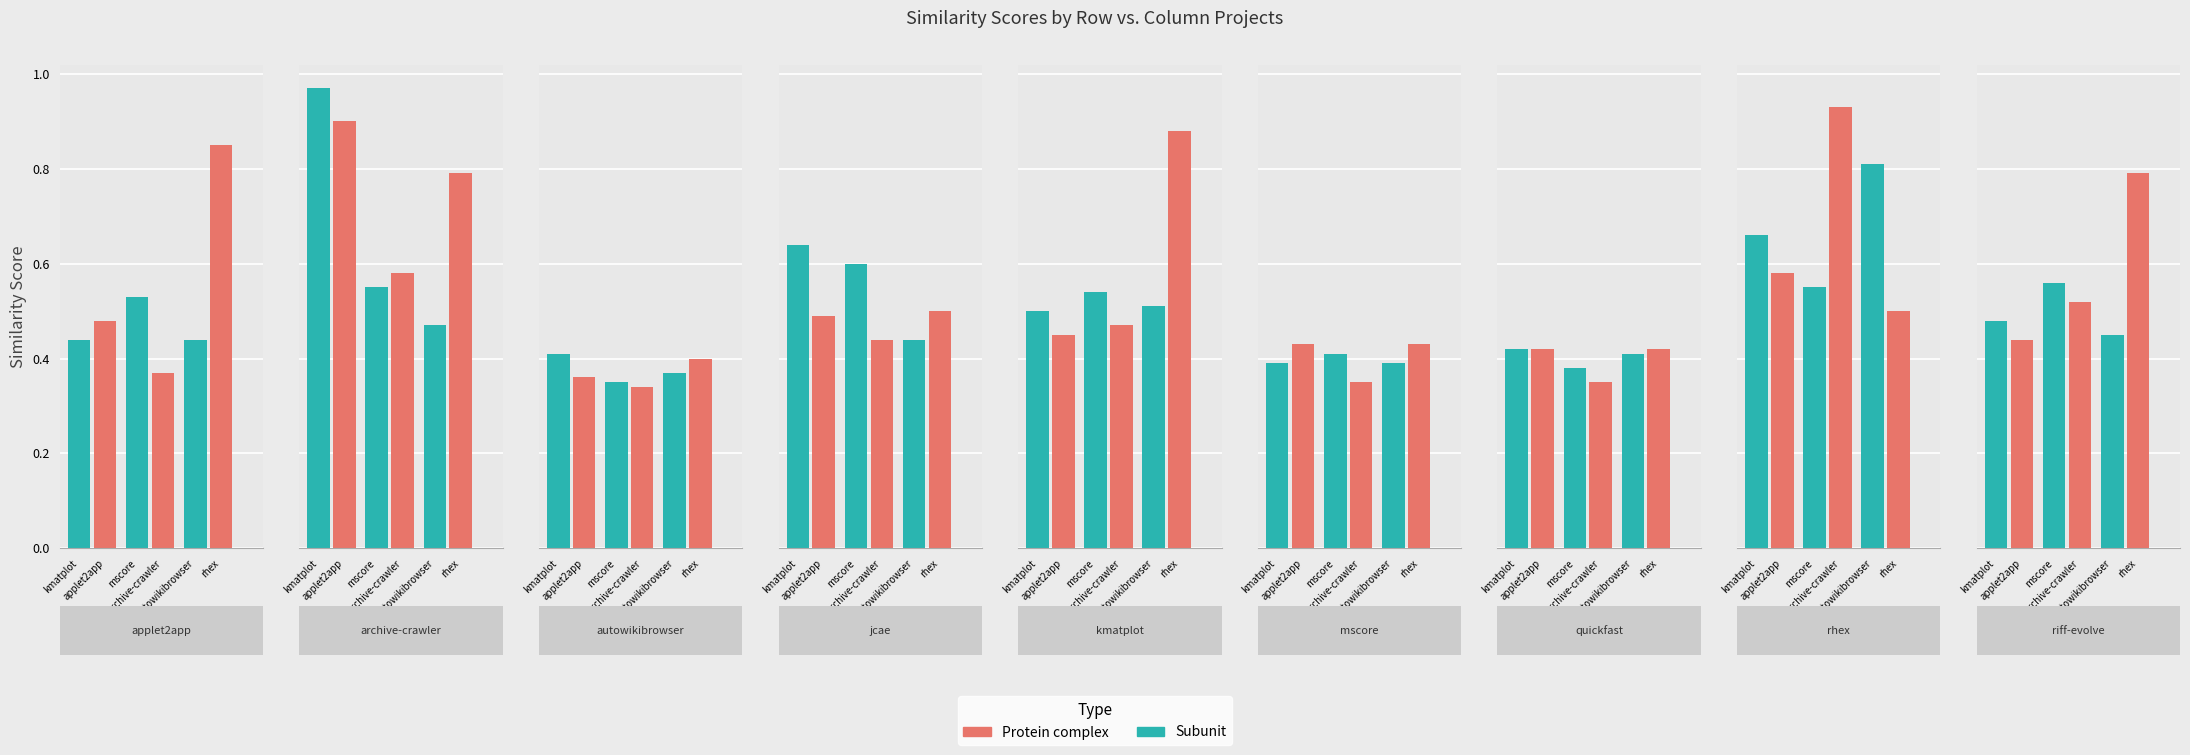

At riff-evolve.csv, list the series in order from smallest to largest.

applet2app.csv, autowikibrowser.csv, kmatplot.csv, archive-crawler.csv, mscore.csv, rhex.csv